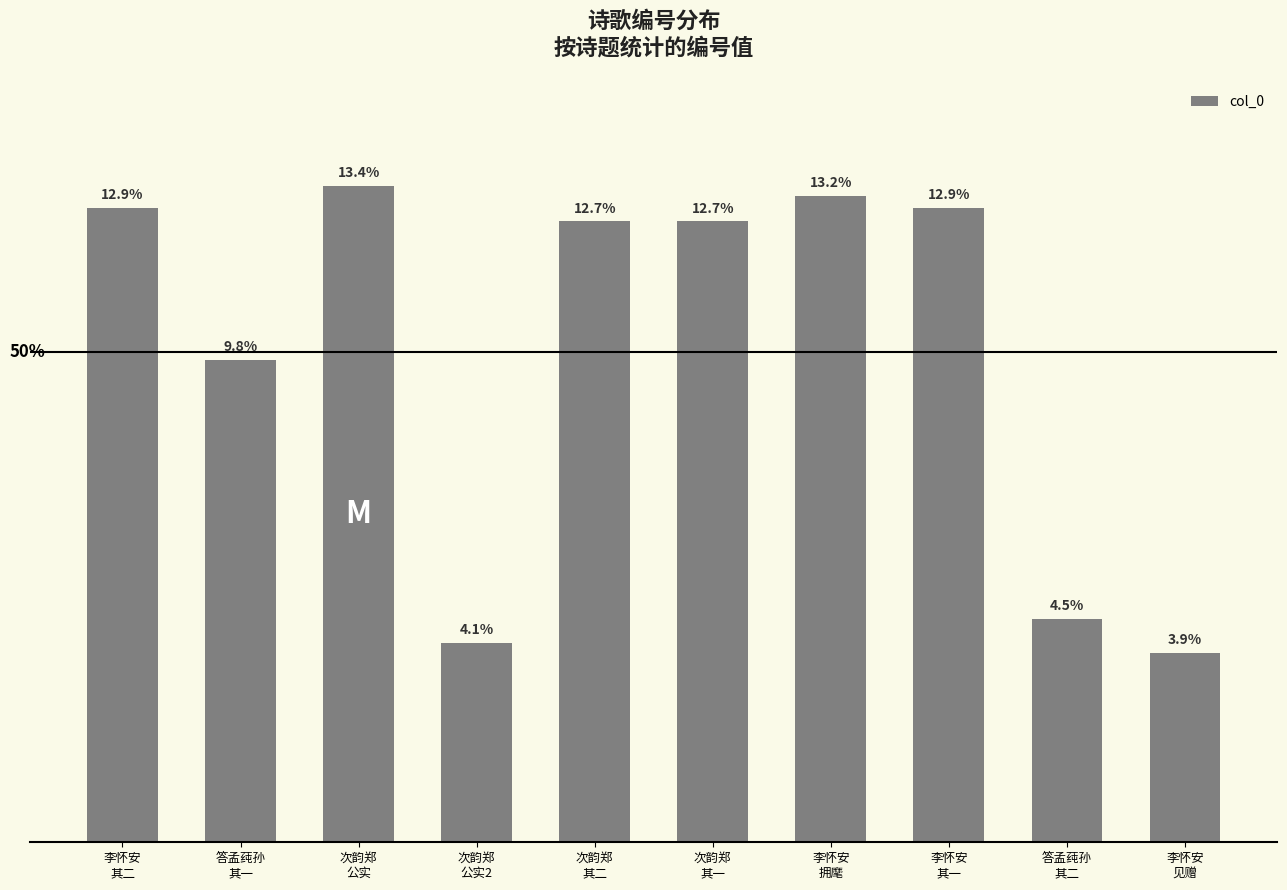

Does the chart contain any negative values?

No